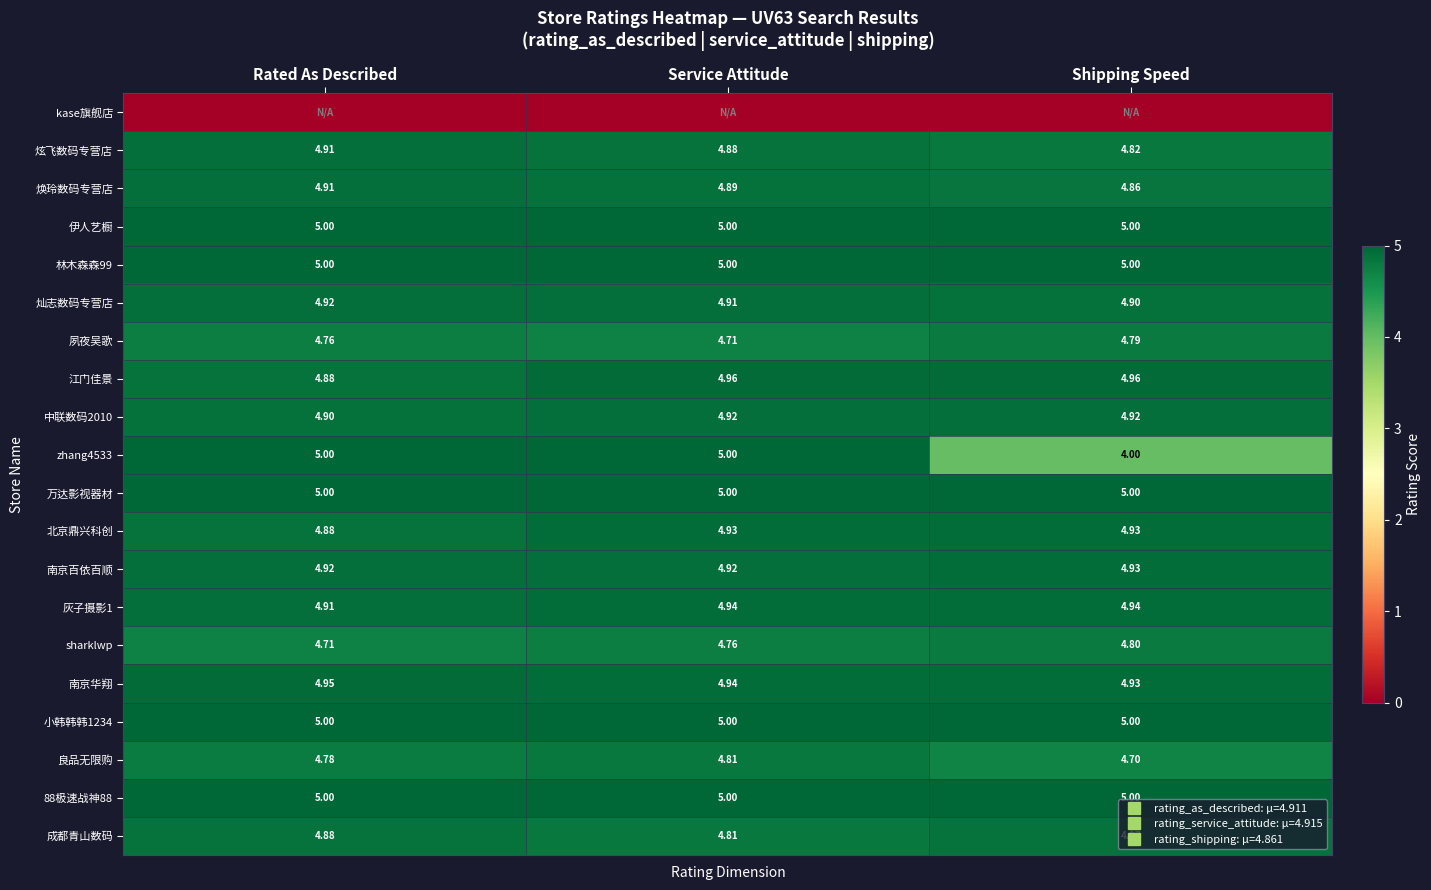

Is the value of 伊人艺橱 at Shipping Speed greater than the value of 良品无限购 at Rated As Described?

Yes